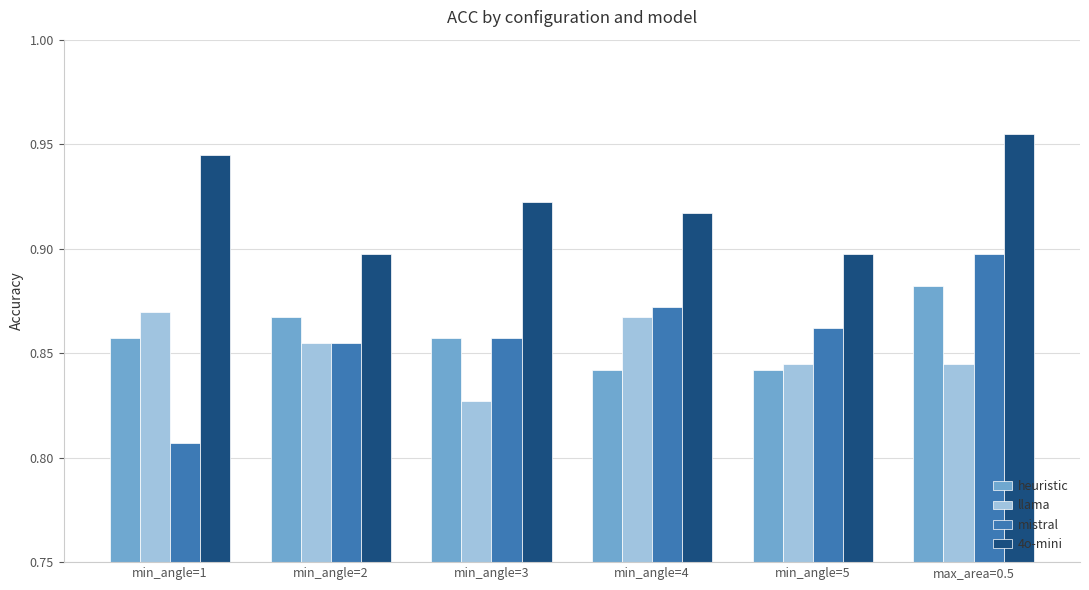

Rank the series at min_angle=4 from highest to lowest value.

4o-mini, mistral, llama, heuristic